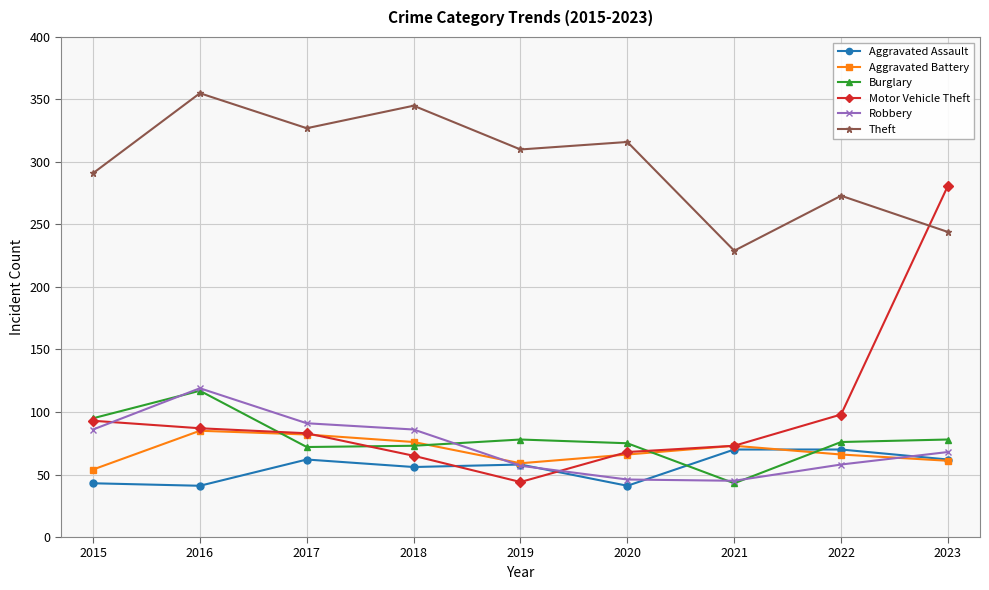

True or false: Burglary has a value of 73 at 2018.

True